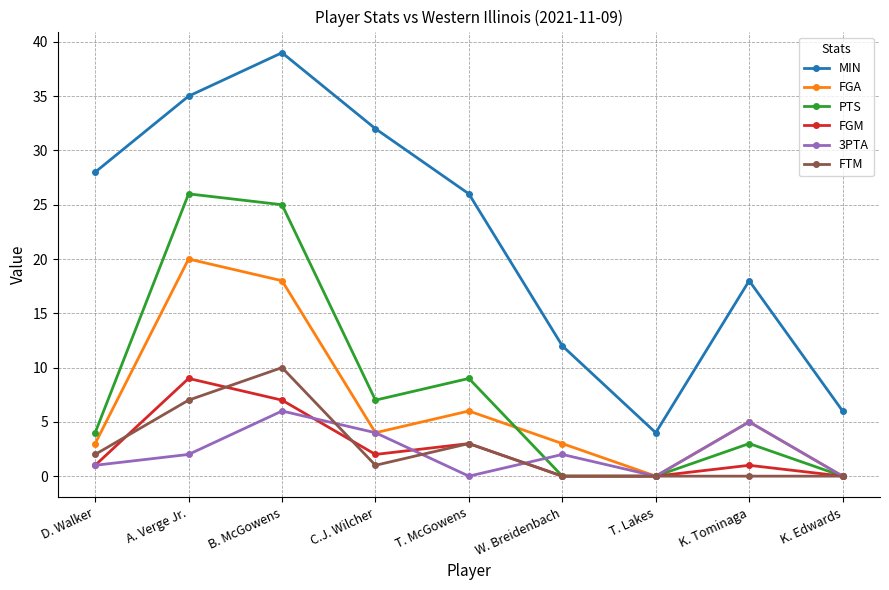

Rank the series by their maximum value, from highest to lowest.

MIN, PTS, FGA, FTM, FGM, 3PTA